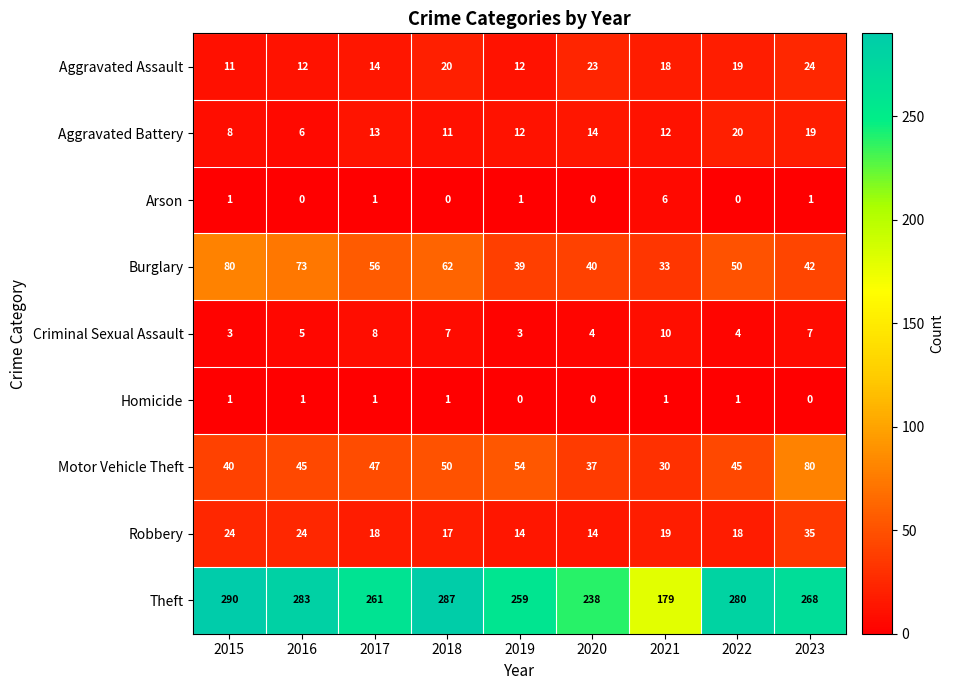

Count the number of data series in this chart.

9